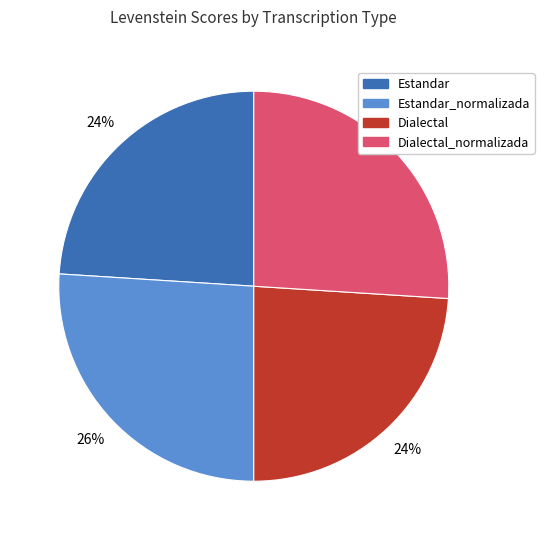

To the nearest percent, what is the difference between the largest and smallest slice percentages?

2%